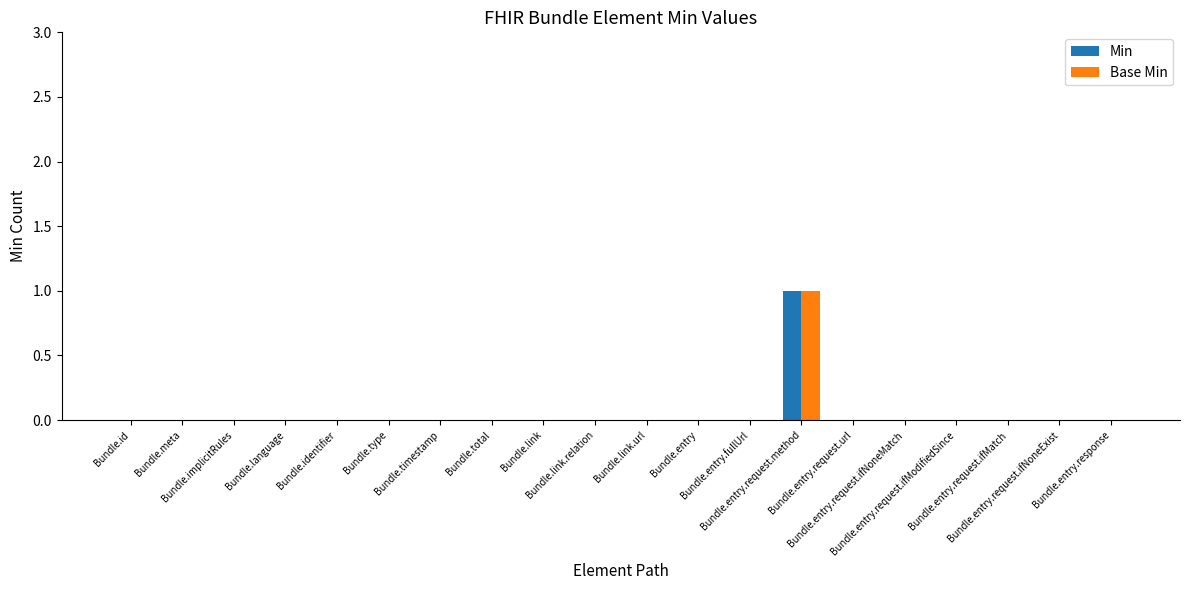

How many series are shown in this chart?

2